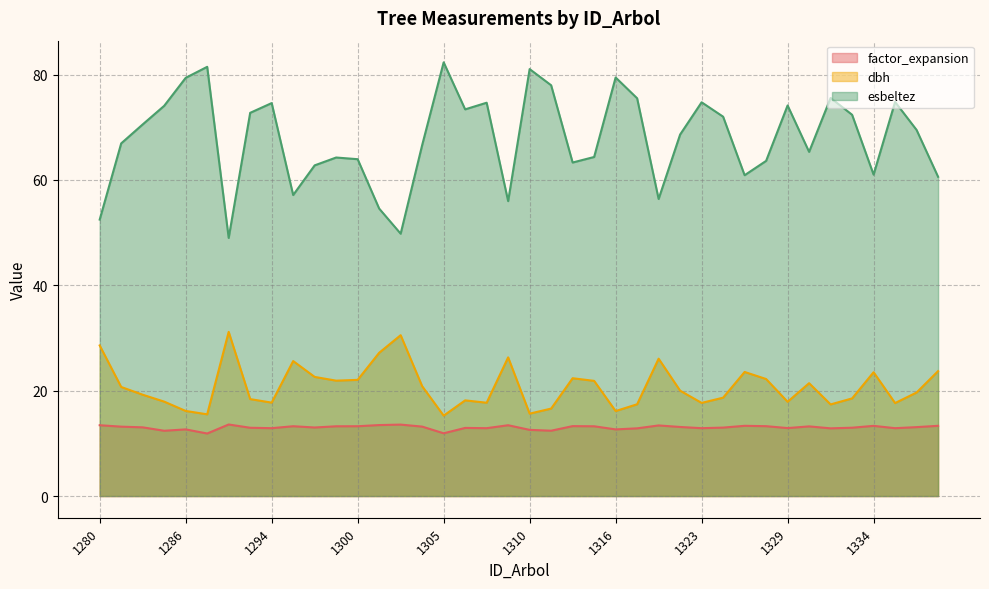

How many distinct data groups are displayed?

3